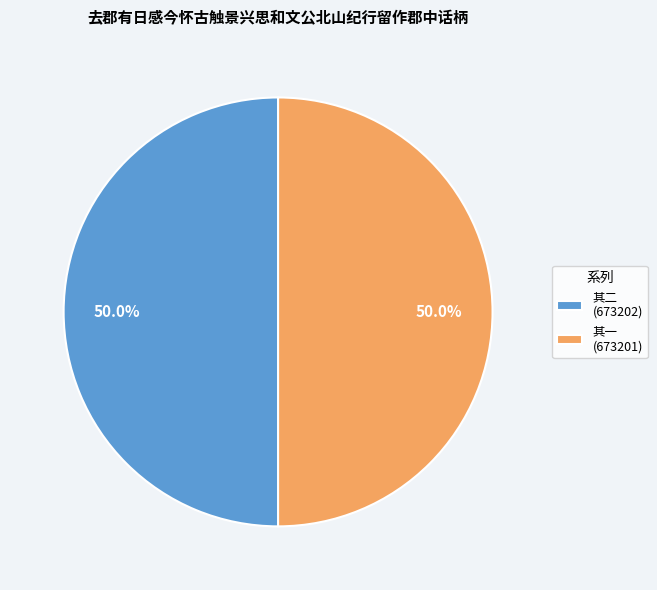

Do 其一 (673201) and 其二 (673202) together represent more than half of the pie?

Yes